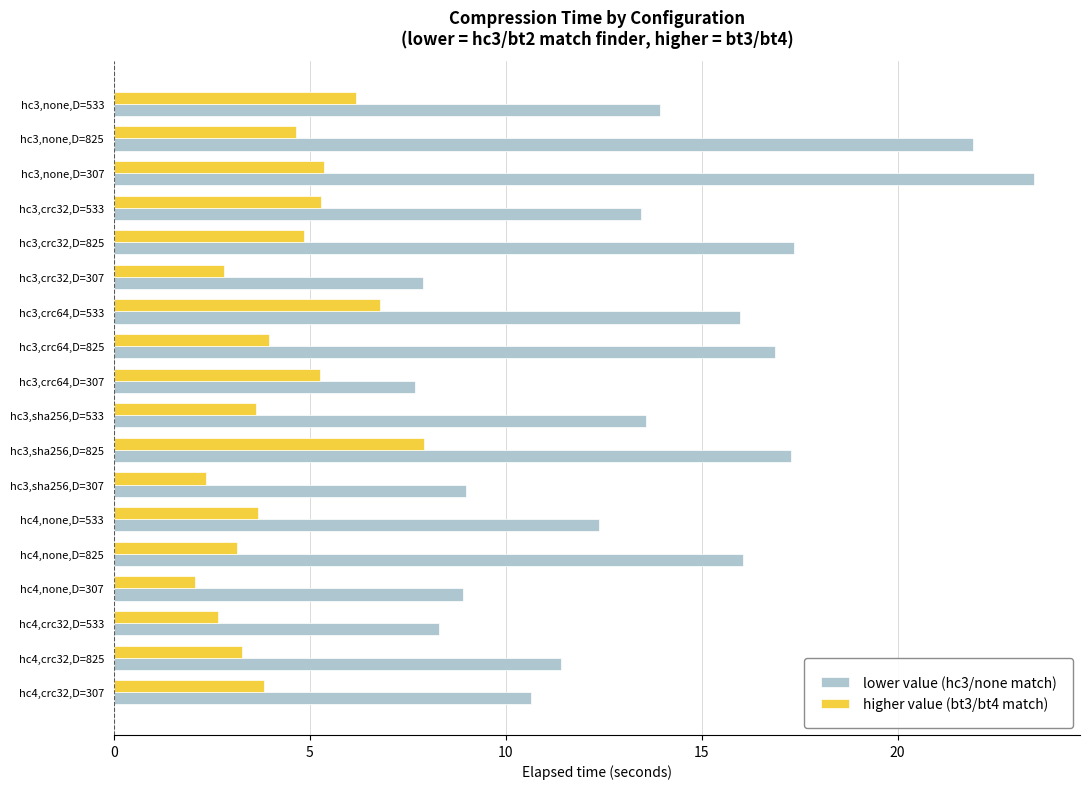

Is the value of higher value (bt3/bt4 match) at hc3,crc32,D=307 greater than the value of lower value (hc3/none match) at hc4,none,D=825?

No